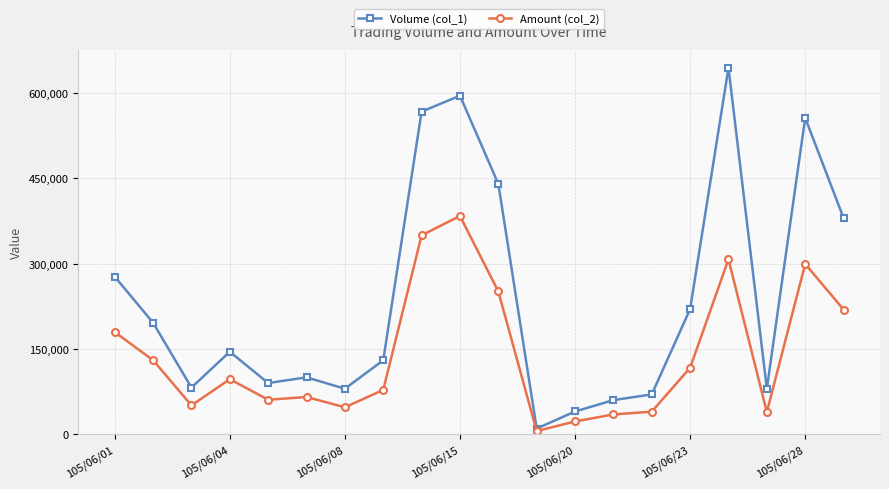

What is the difference between the second highest and second lowest values in the Volume (col_1) series?

555000